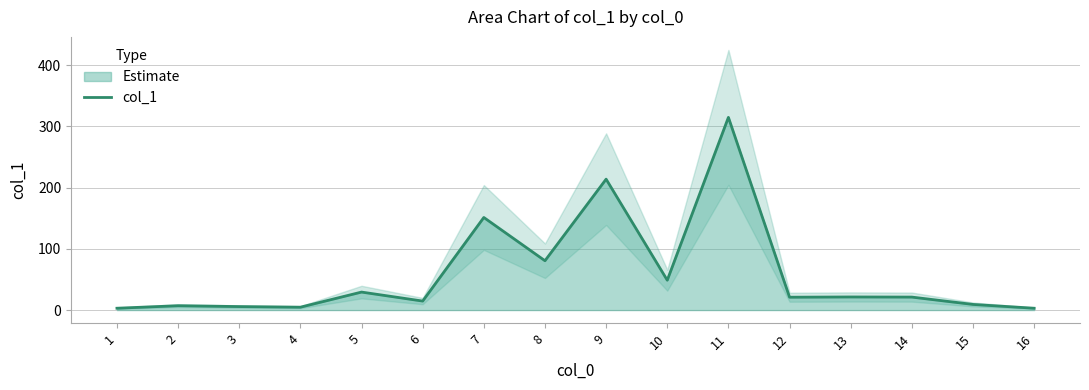

The value at 8 is 127.0. True or false?

False